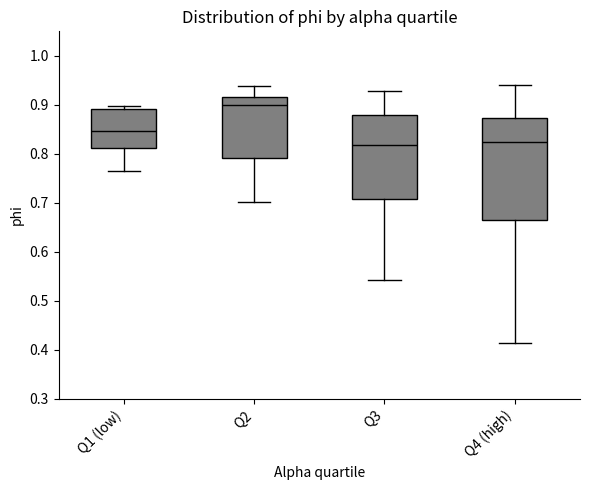

Which box's median line is the highest?

Q2